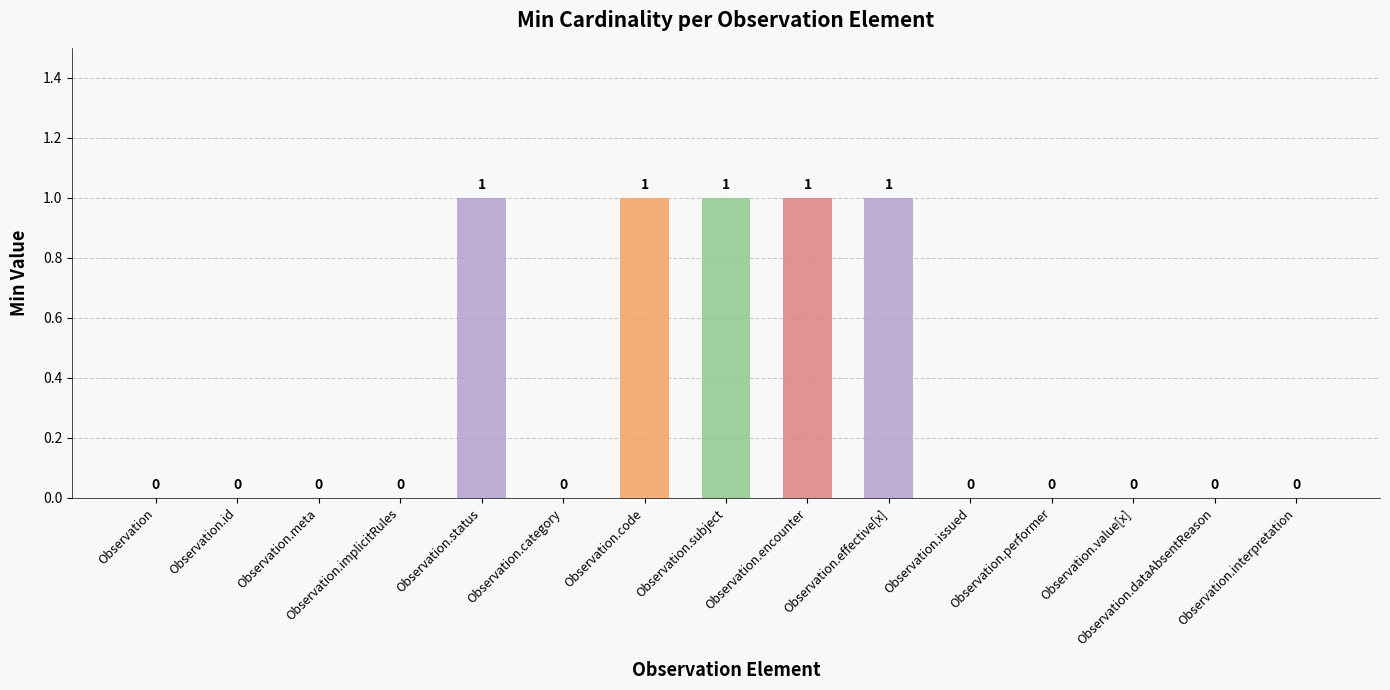

Reading left to right, list all the values displayed in this chart.

Observation=0	Observation.id=0	Observation.meta=0	Observation.implicitRules=0	Observation.status=1	Observation.category=0	Observation.code=1	Observation.subject=1	Observation.encounter=1	Observation.effective[x]=1	Observation.issued=0	Observation.performer=0	Observation.value[x]=0	Observation.dataAbsentReason=0	Observation.interpretation=0